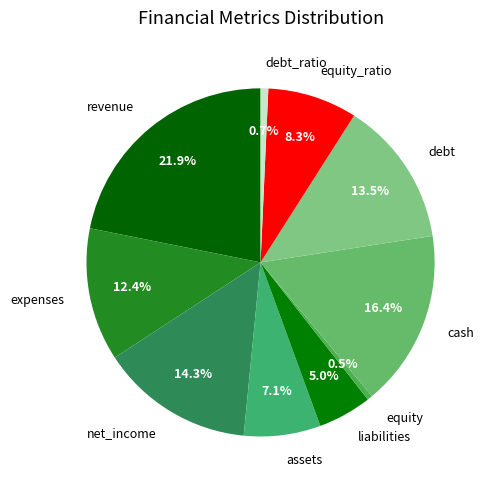

Is cash the majority of the pie?

No